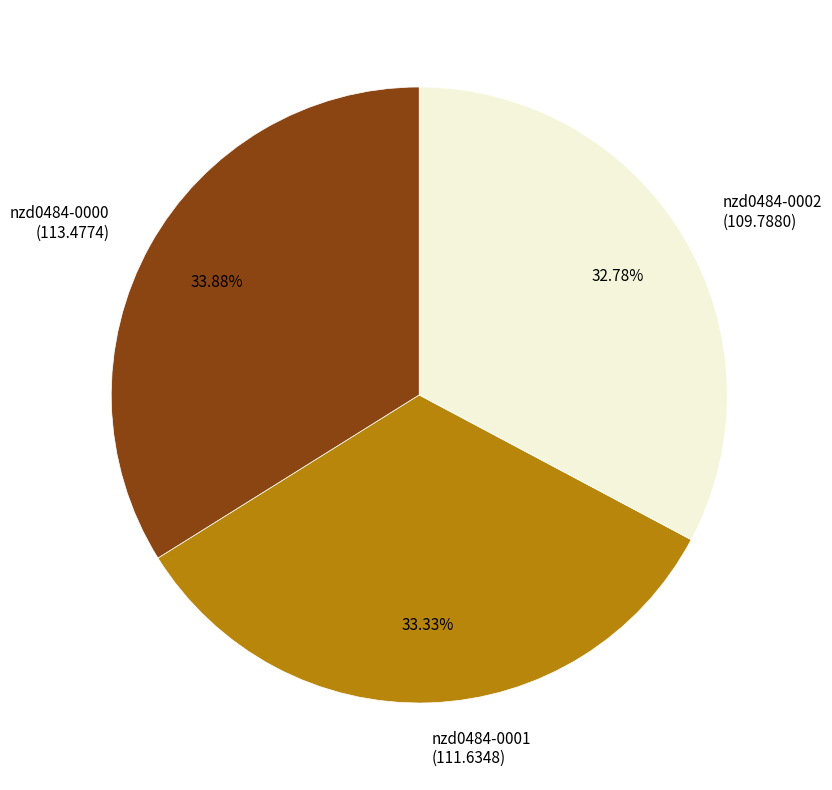

Between nzd0484-0002 and nzd0484-0001, which is larger?

nzd0484-0001